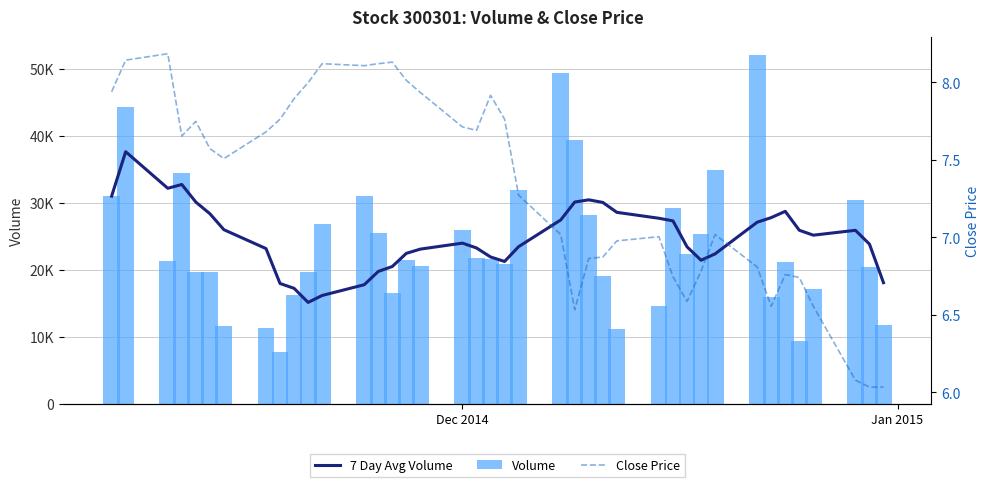

Reading left to right, extract all data points from this chart.

7 Day Avg Volume: 30988.0	37622.0	32160.0	32727.8	30101.6	28366.8	25978.1	23161.7	17950.3	17228.6	15127.7	16160.7	17767.4	19748.6	20489.4	22450.0	23083.4	23974.9	23253.0	21912.0	21238.7	23448.3	27432.0	30112.4	30437.7	30049.7	28569.3	27686.0	27292.7	23426.3	21421.7	22372.1	27095.6	27783.9	28720.4	25898.1	25161.7	25888.1	23827.1	18067.4
Volume: 30988.0	44256.0	21236.0	34431.0	19597.0	19693.0	11646.0	11273.0	7776.0	16184.0	19725.0	26828.0	30940.0	25514.0	16459.0	21500.0	20618.0	25965.0	21775.0	21553.0	20801.0	31926.0	49386.0	39381.0	28242.0	19059.0	11190.0	14618.0	29173.0	22321.0	25349.0	34895.0	52123.0	16008.0	21174.0	9417.0	17166.0	30434.0	20468.0	11805.0
Close Price: 7.9	8.1	8.2	7.7	7.7	7.6	7.5	7.7	7.8	7.9	8.0	8.1	8.1	8.1	8.1	8.0	7.9	7.7	7.7	7.9	7.8	7.3	7.0	6.5	6.9	6.9	7.0	7.0	6.7	6.6	6.8	7.0	6.8	6.6	6.8	6.7	6.6	6.1	6.0	6.0